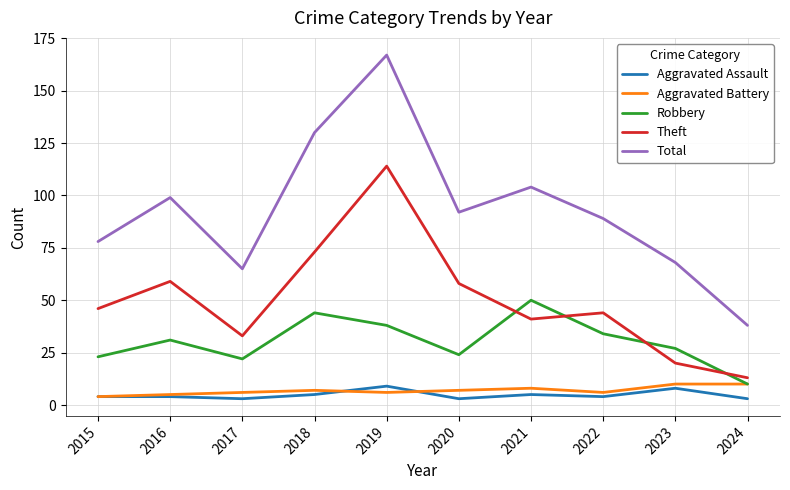

What are all the series names shown in the legend?

Aggravated Assault, Aggravated Battery, Robbery, Theft, Total